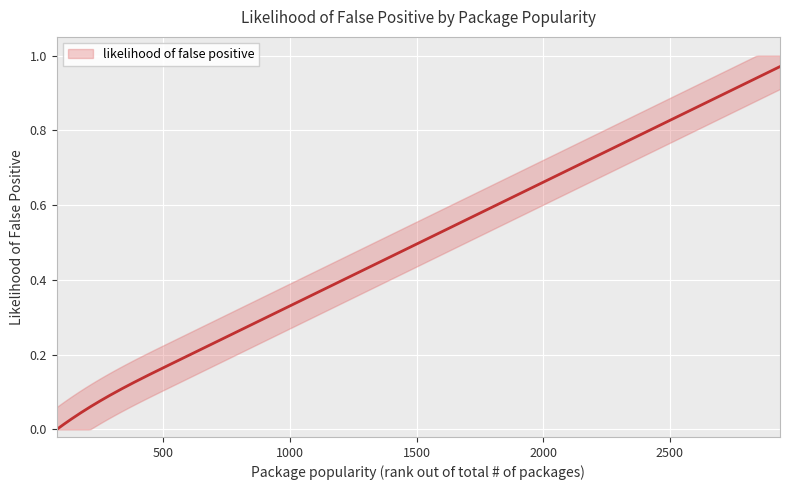

How many lines are shown in the chart?

1